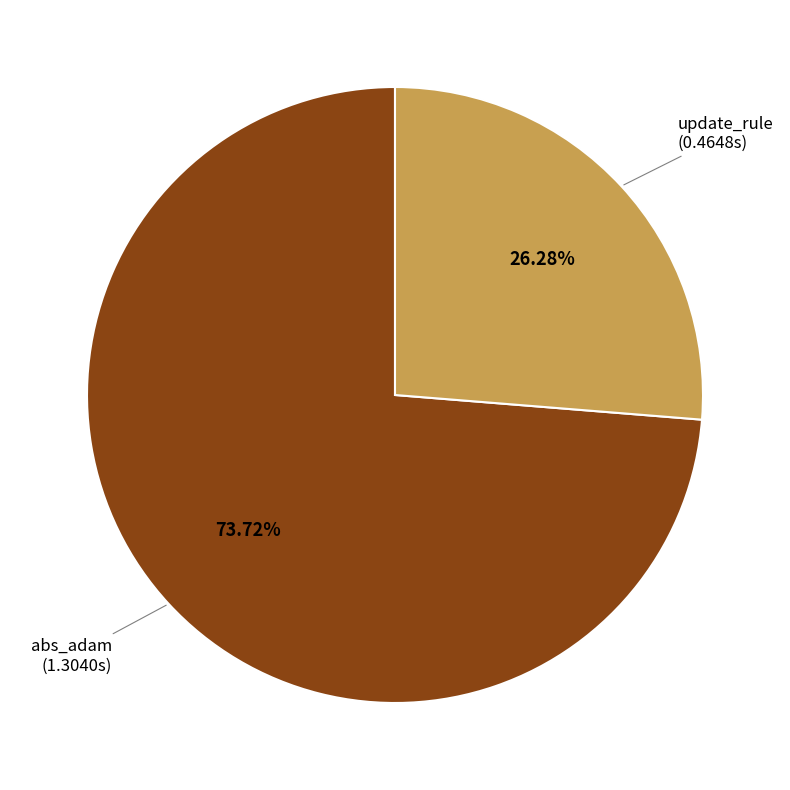

What percentage is the update_rule slice, to the nearest percent?

26%